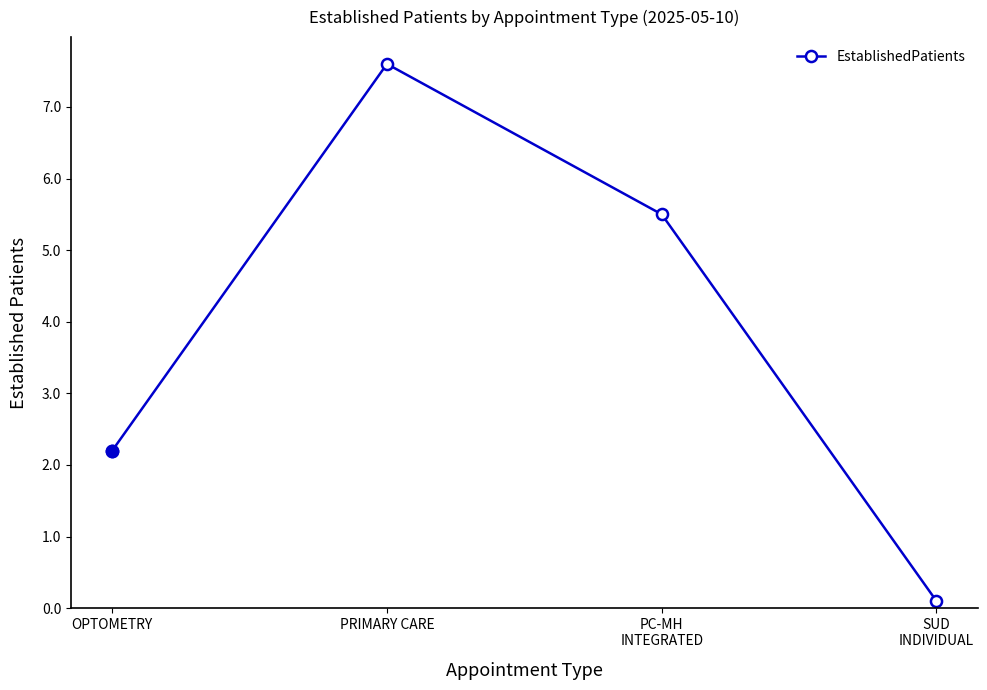

What is the label of the 1st point from the right?

SUD
INDIVIDUAL